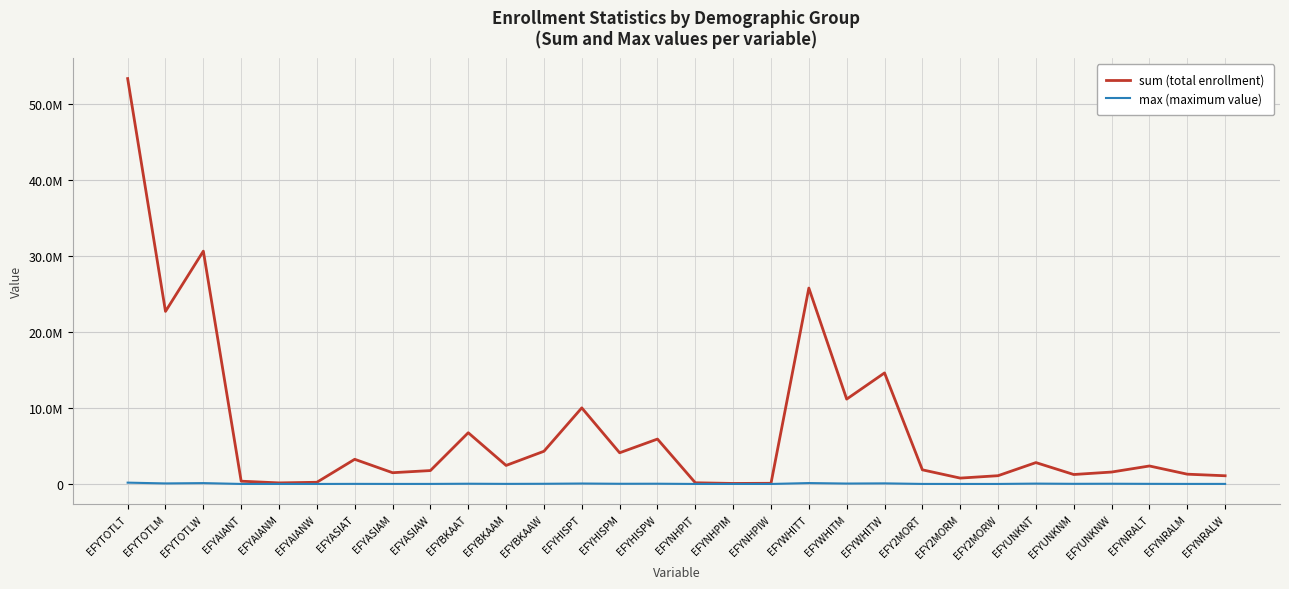

Does the chart have visible grid lines?

Yes